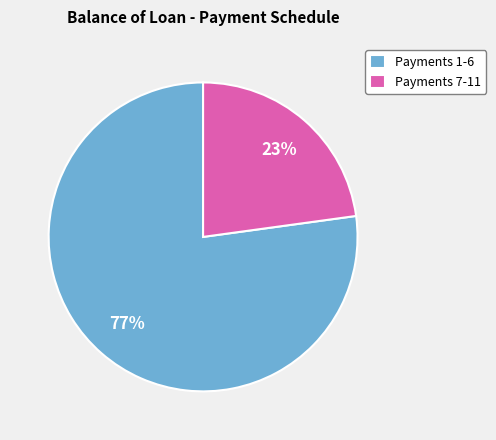

To the nearest percent, what is the difference between the largest and smallest slice percentages?

54%